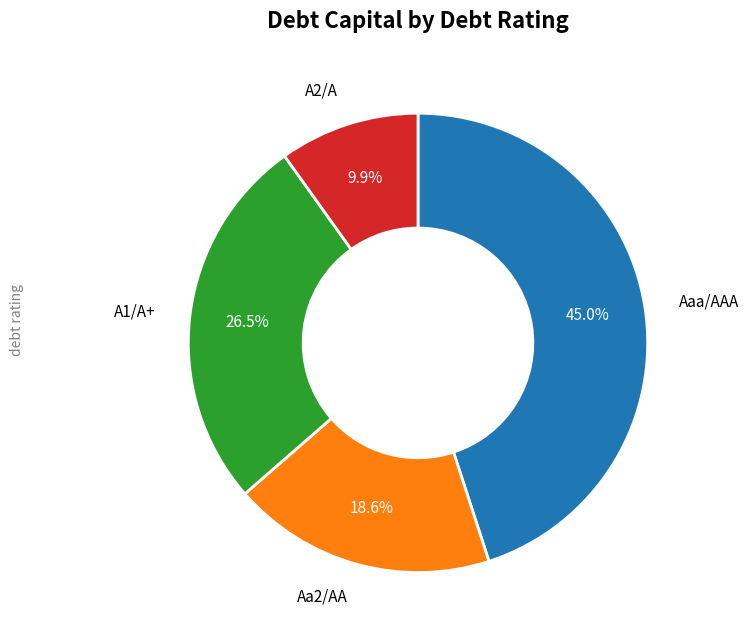

Does any single category account for the majority?

No